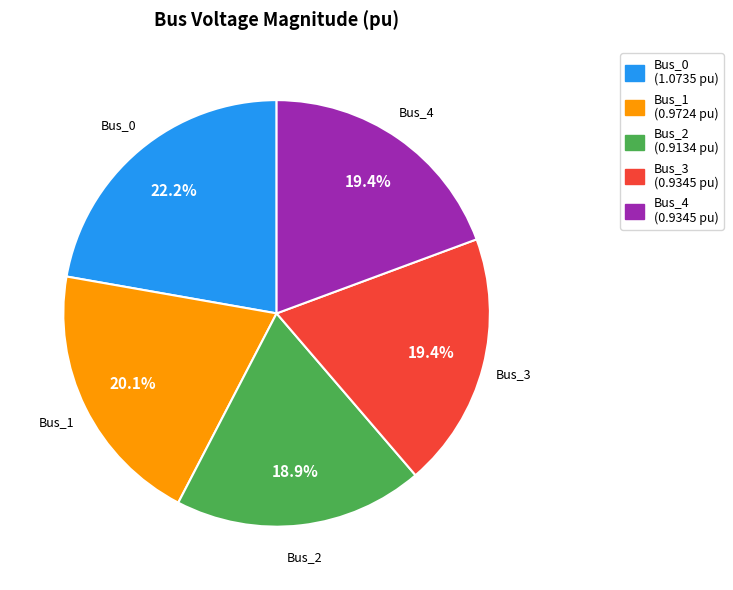

Which category has the biggest portion of the pie?

Bus_0